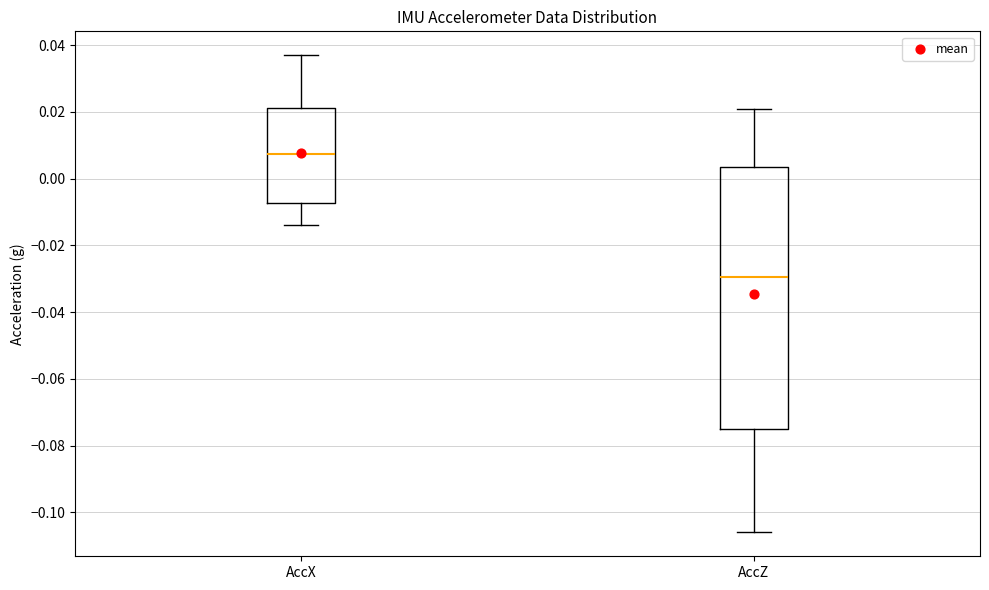

Reading left to right, transcribe this box plot: for each box, give where its median line is, the range the box spans, and where its two whiskers end, as read against the y-axis. The values are not printed on the chart, so give them approximately, as read against the axis.

AccX: median 0.008, box -0.008 to 0.022, whiskers -0.014 to 0.038
AccZ: median -0.030, box -0.074 to 0.004, whiskers -0.106 to 0.022